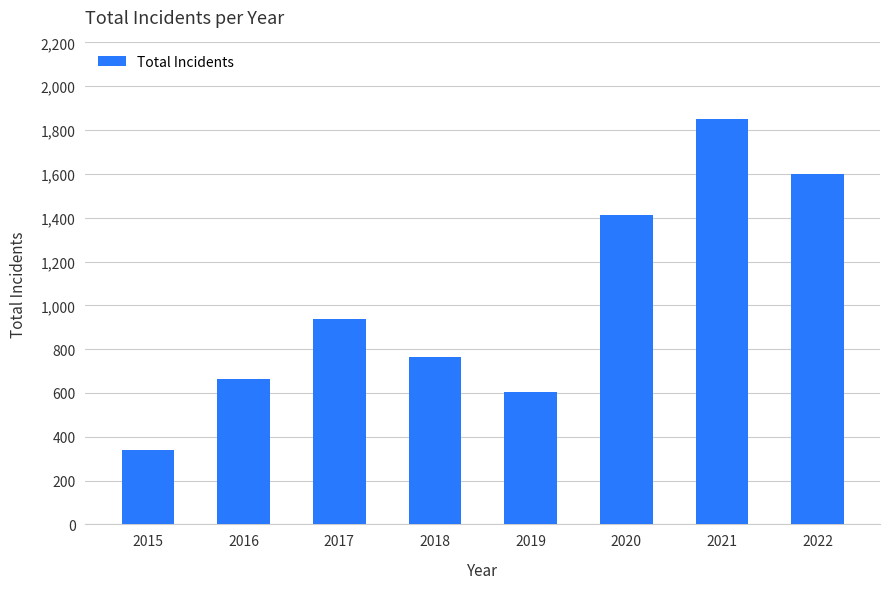

What is the maximum value shown in the chart?

1849